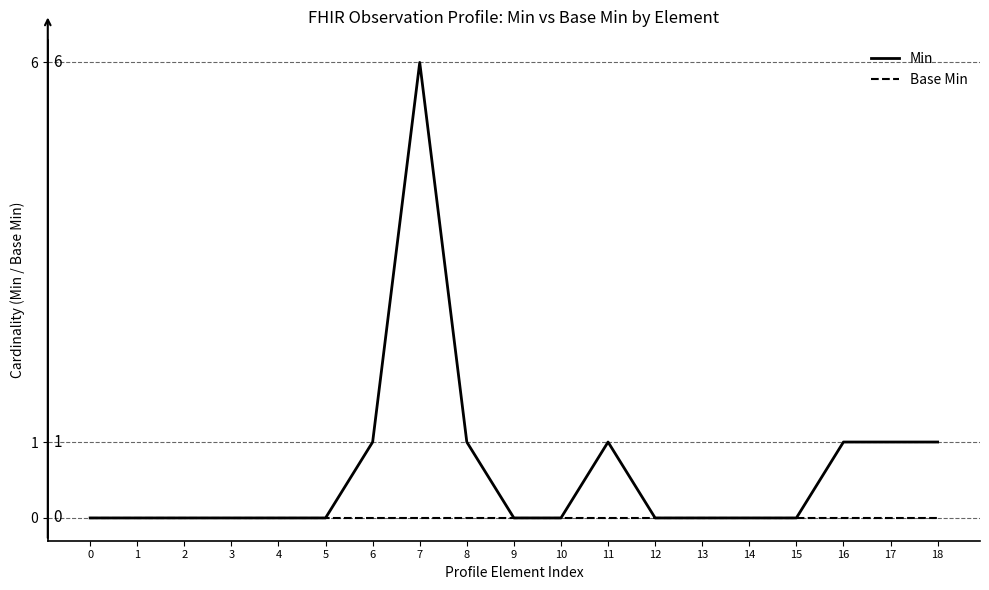

The value of Base Min at 11 is 0. True or false?

True